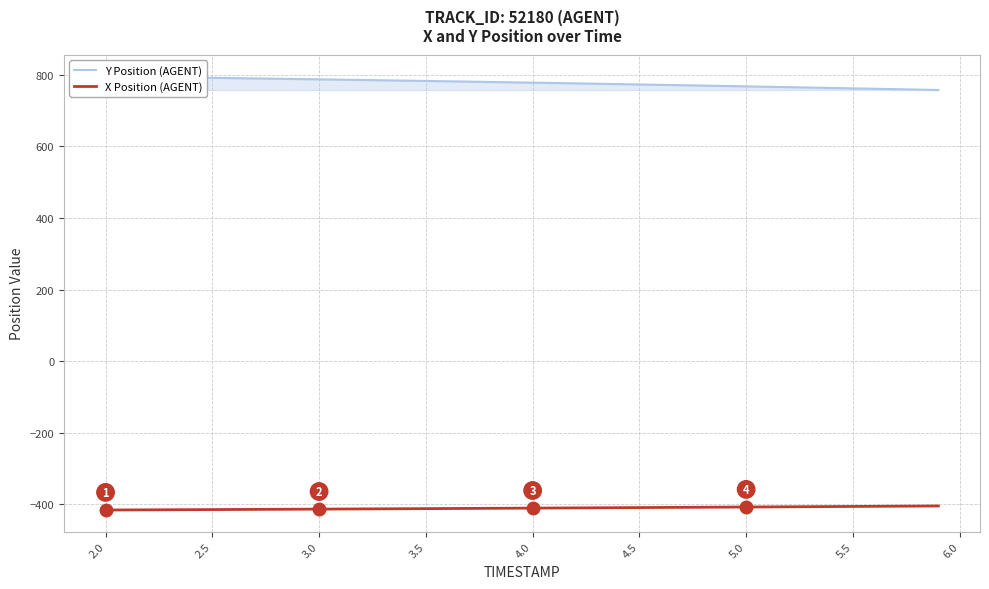

Is it true that Y Position (AGENT) equals 214.7 at 26?

False